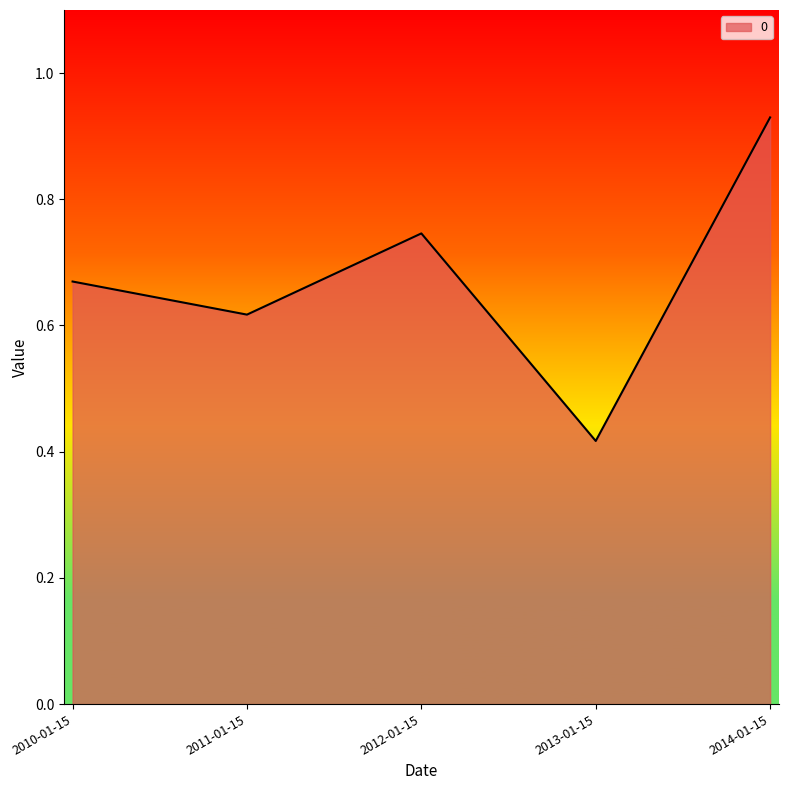

What position from the left is 2014-01-15?

5